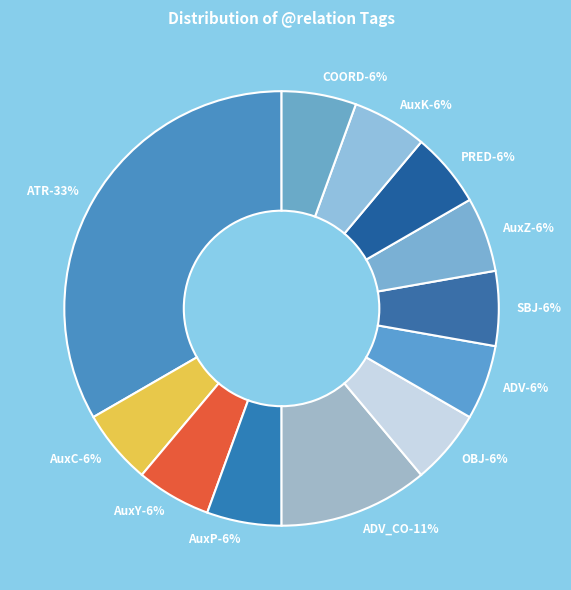

Does PRED represent more than half of the total?

No